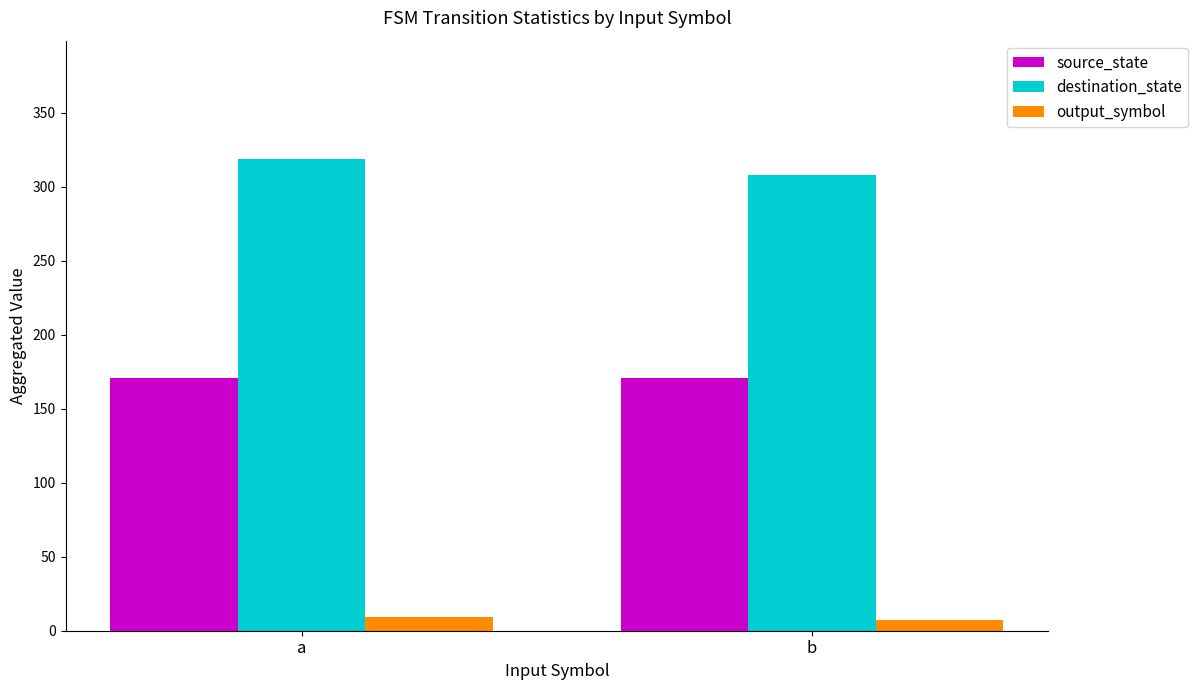

Reading left to right, extract all data points from this chart.

source_state: 171	171
destination_state: 319	308
output_symbol: 9	7